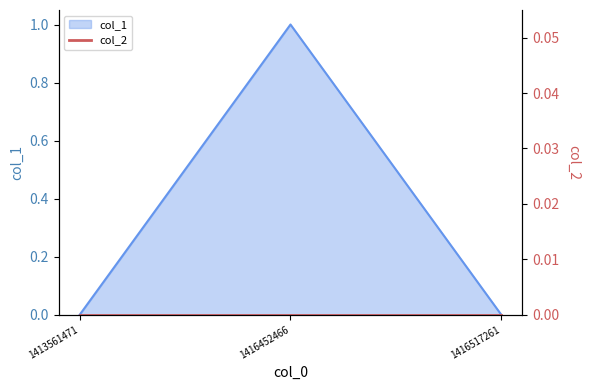

What is the sum of the values at 1413561471 and 1416452466?

1